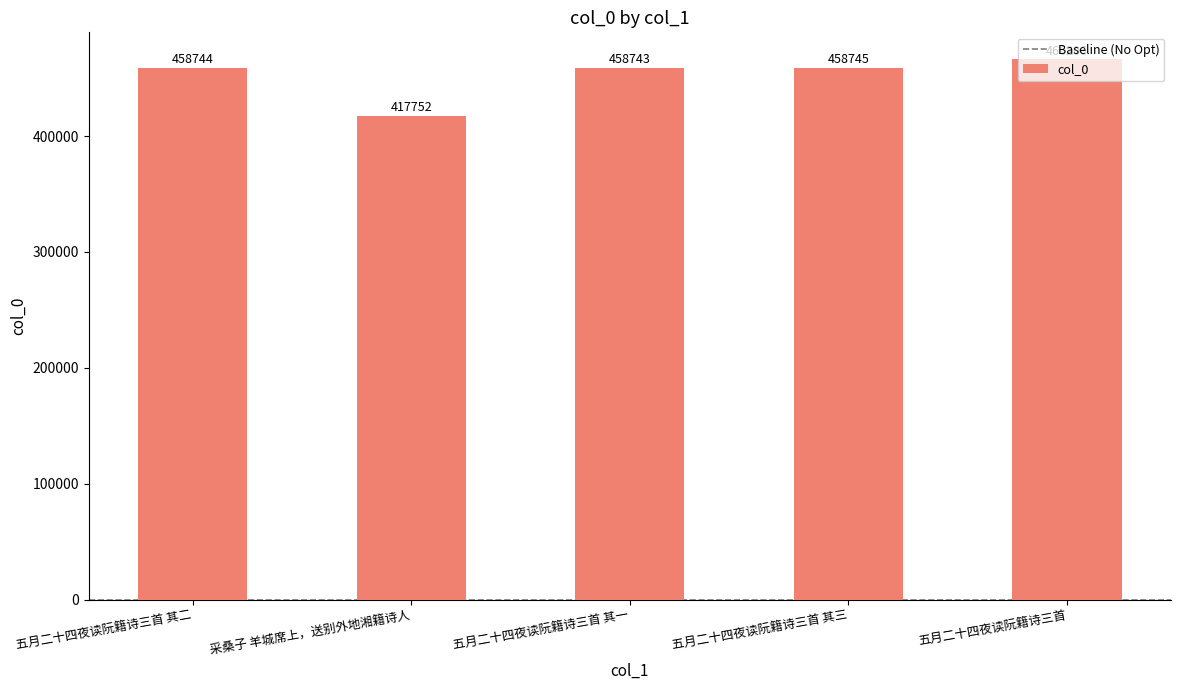

What is the difference between the values at 五月二十四夜读阮籍诗三首 其二 and 五月二十四夜读阮籍诗三首?

7462